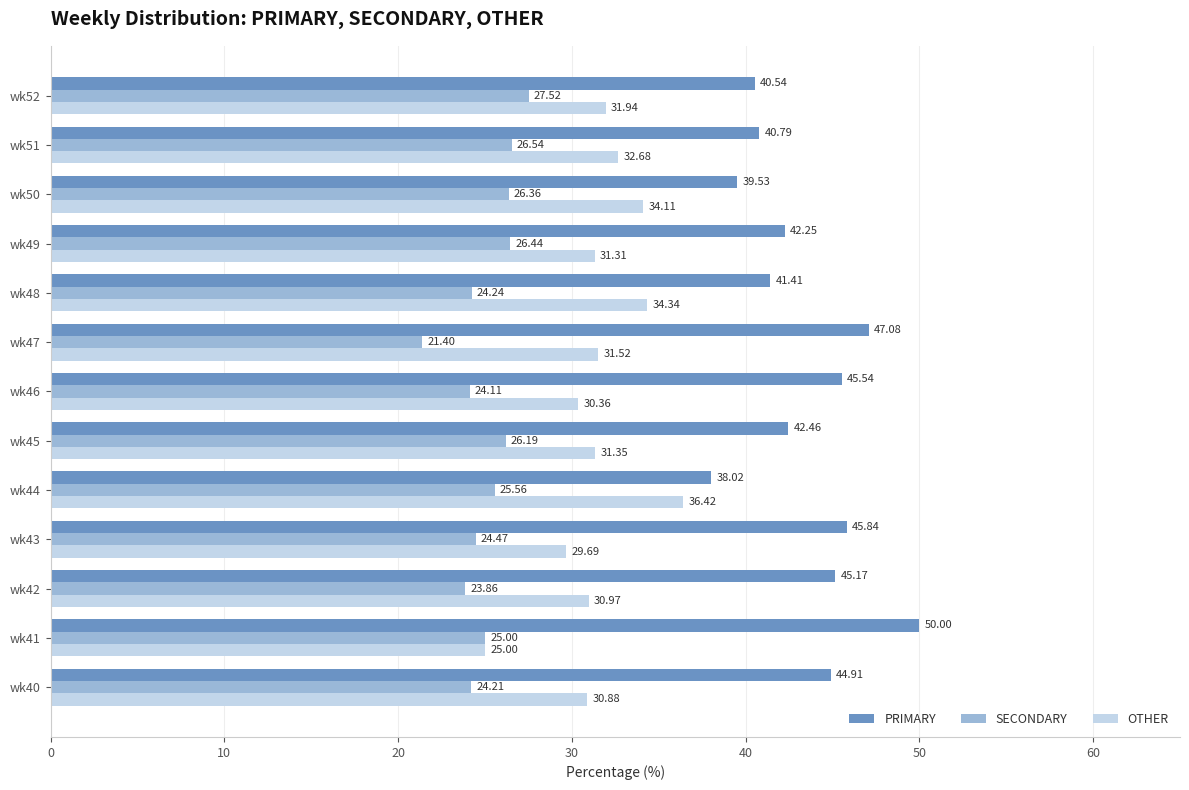

What is the difference between the maximum and minimum values in the OTHER series?

11.4